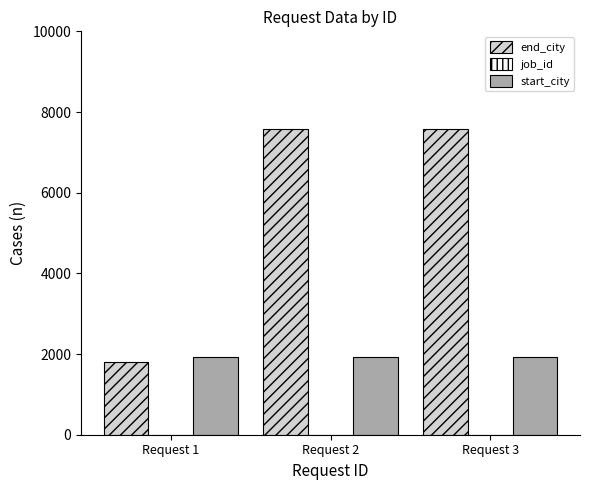

Between Request 1 and Request 3, which series saw the biggest shift?

end_city